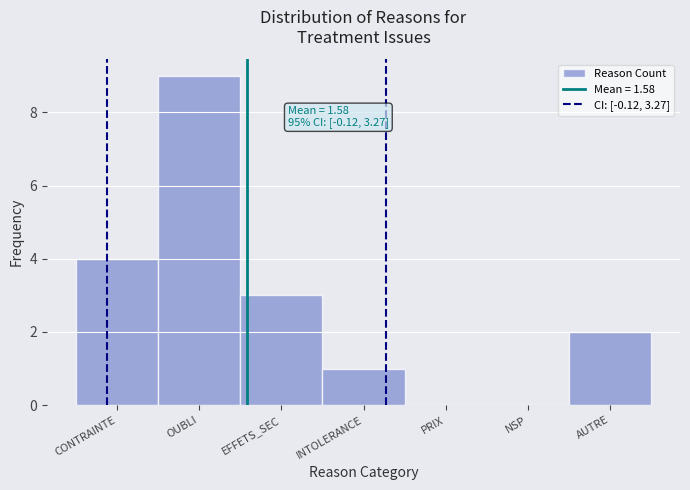

Reading right to left, list all the values displayed in this chart.

AUTRE=2	NSP=0	PRIX=0	INTOLERANCE=1	EFFETS_SEC=3	OUBLI=9	CONTRAINTE=4